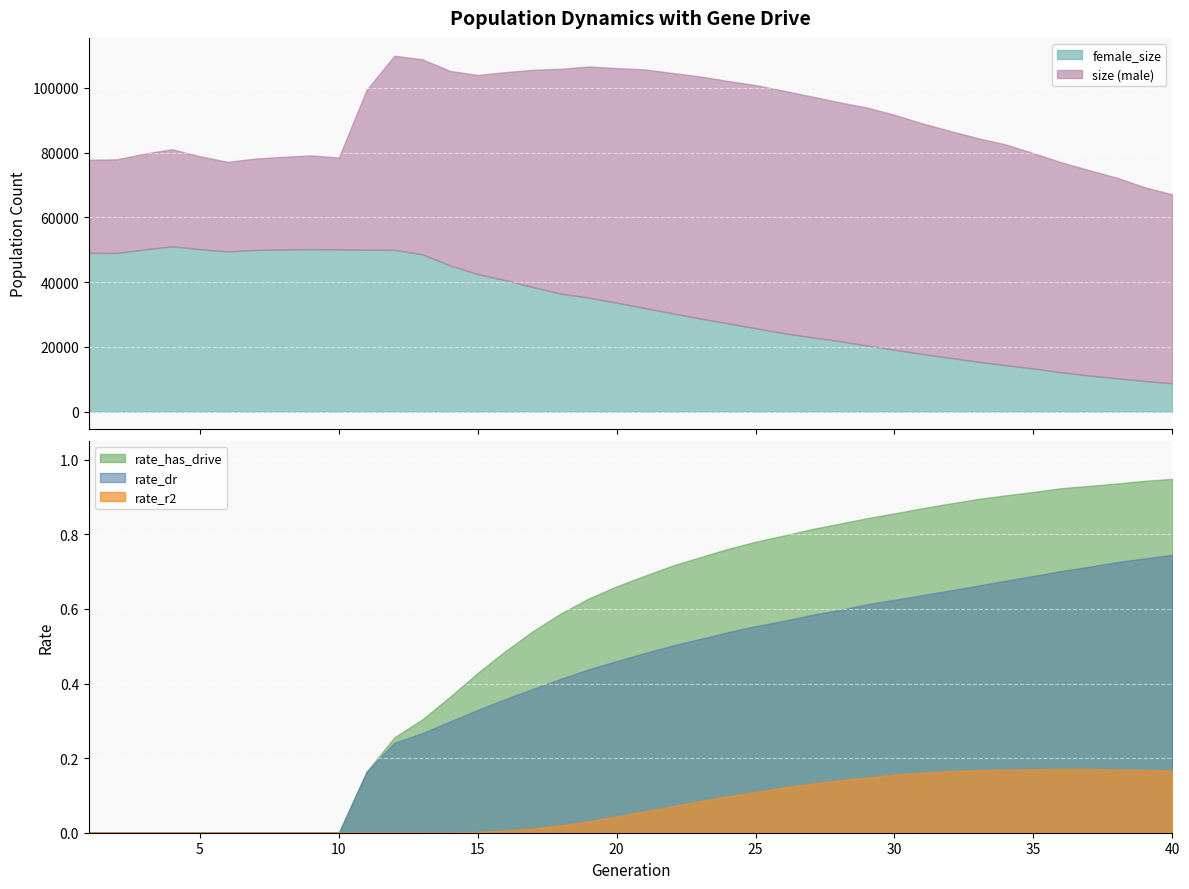

Which series has the largest total across all categories?

size